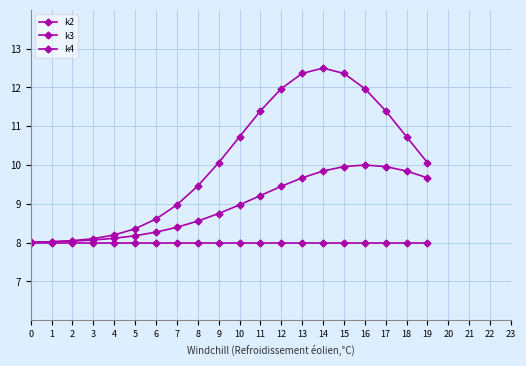

How many distinct data groups are displayed?

3